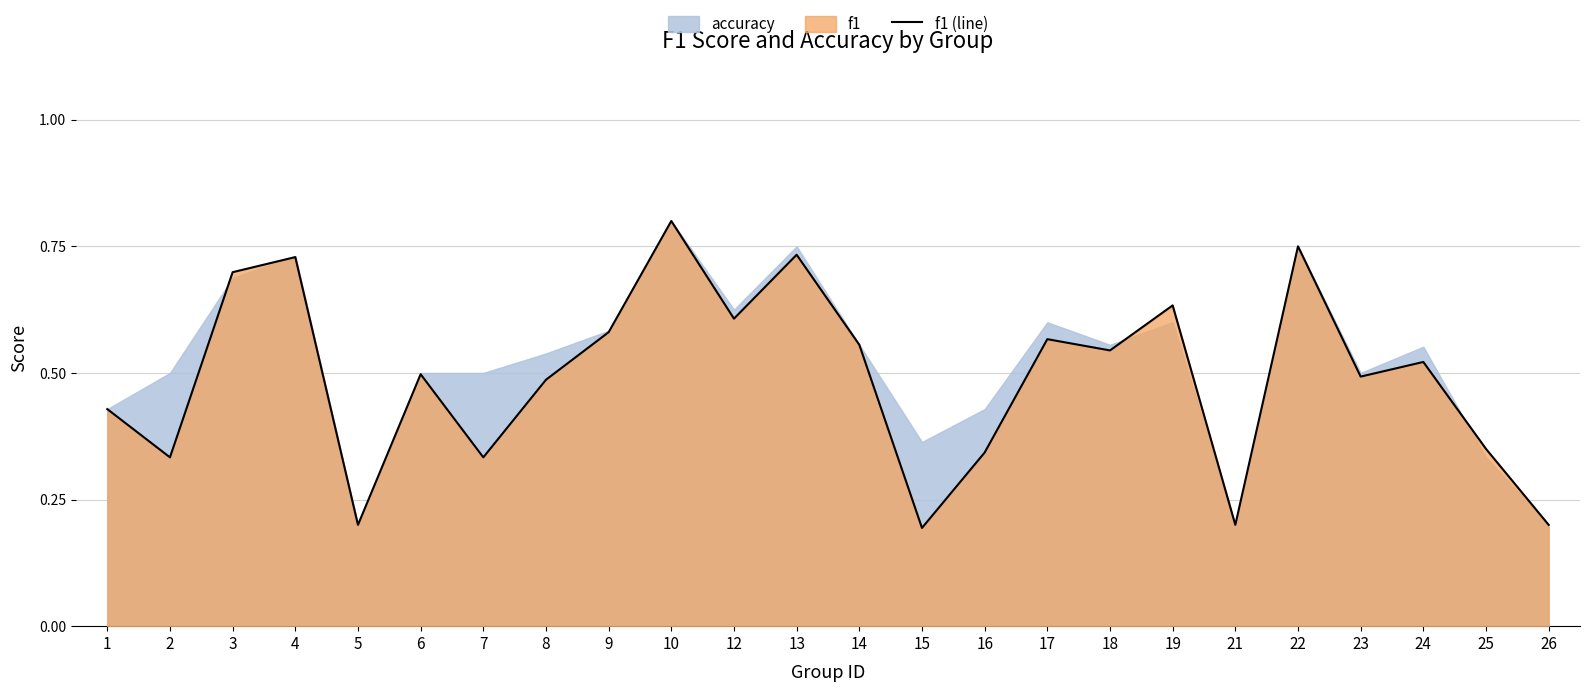

What is the difference between the maximum and minimum values?

0.6